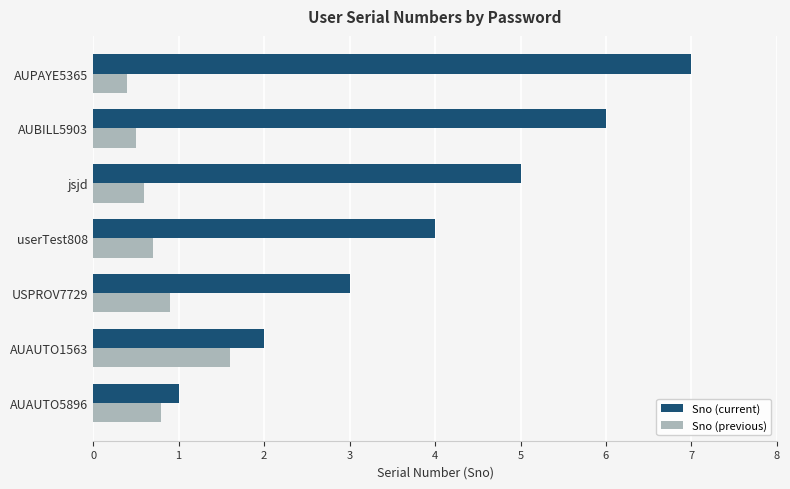

Which category has the highest value in the Sno (current) series?

AUPAYE5365